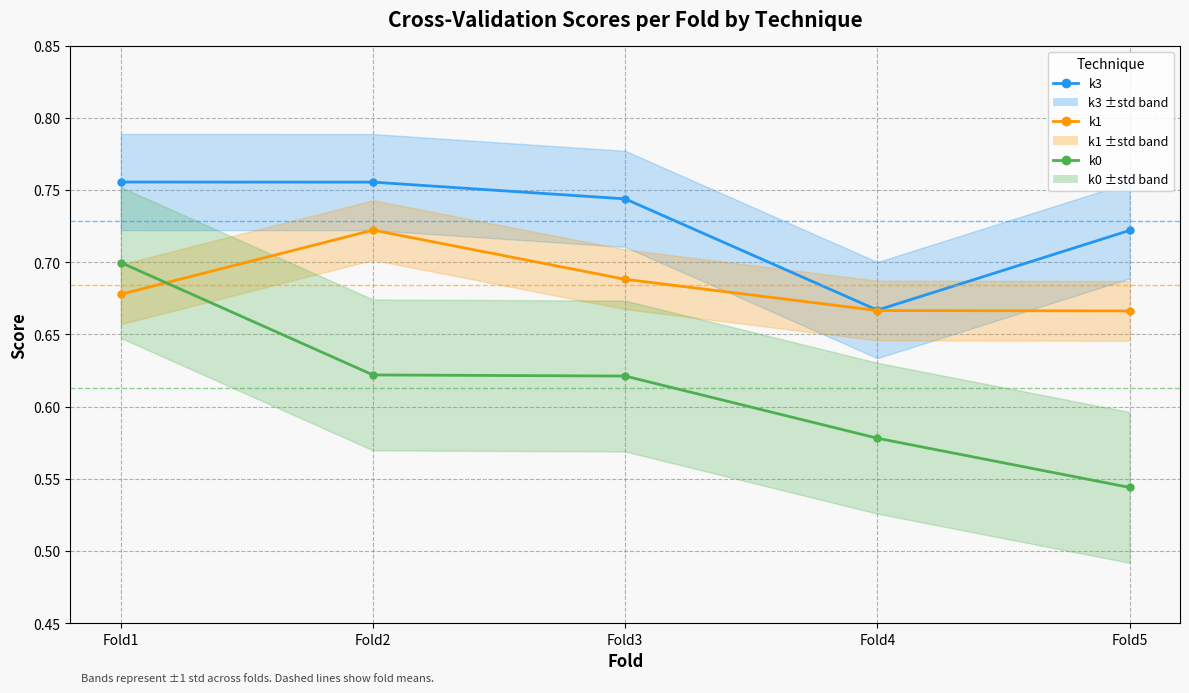

How many lines are shown in the chart?

3